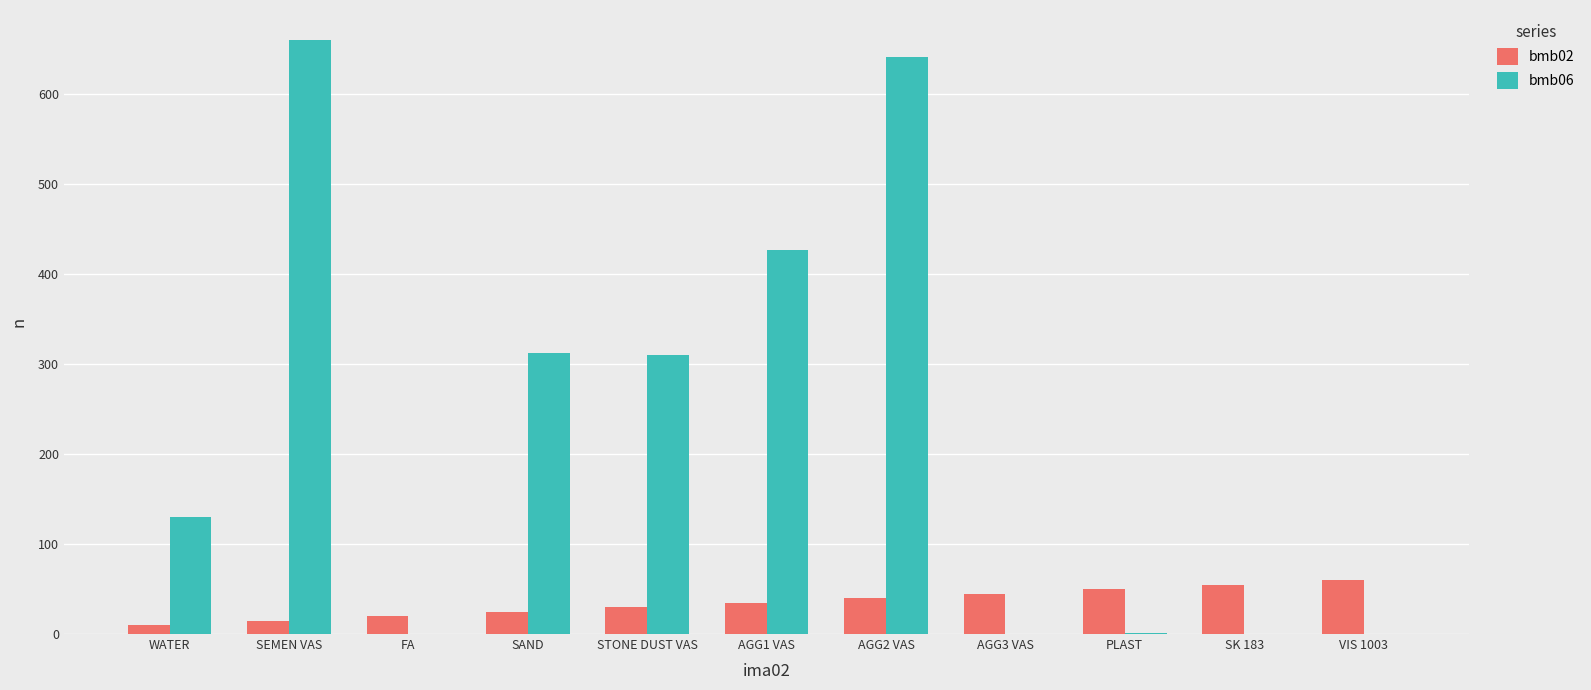

What is the sum of all bmb06 values?

2480.9